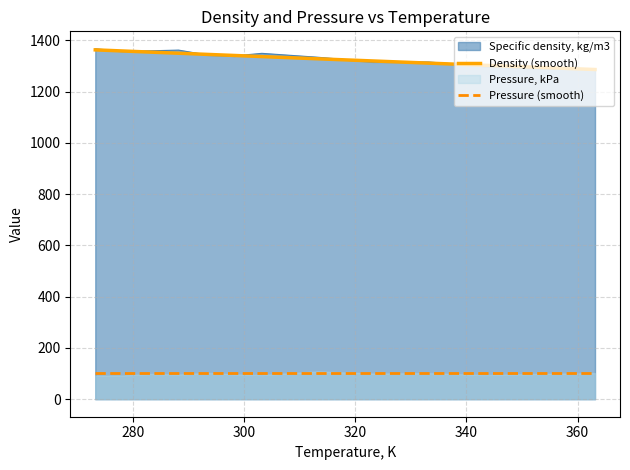

Reading right to left, extract all data points from this chart.

Density (smooth): 1286.5	1294.8	1303.1	1311.5	1319.9	1328.4	1337.0	1341.4	1345.7	1350.1	1354.4	1358.8	1363.2
Pressure (smooth): 101.3	101.3	101.3	101.3	101.3	101.3	101.3	101.3	101.3	101.3	101.3	101.3	101.3